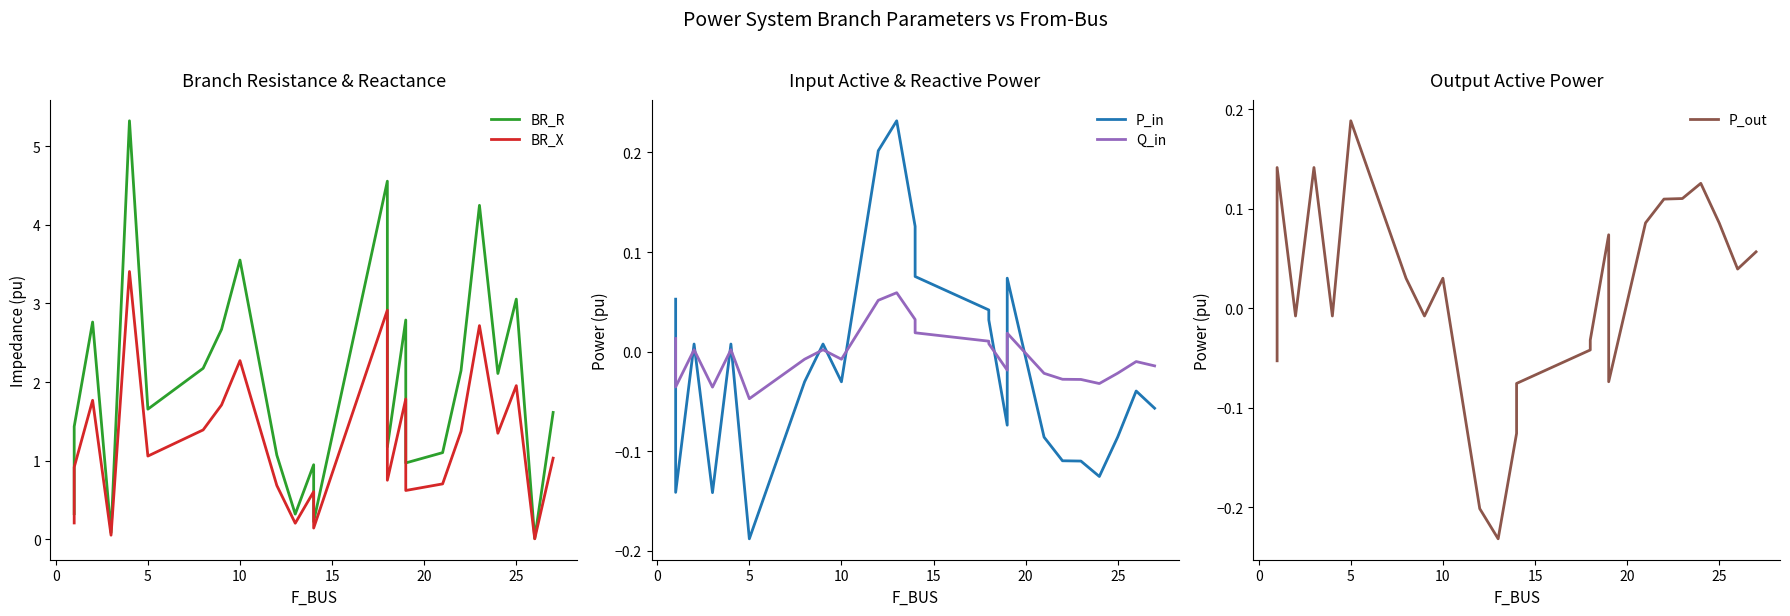

In Q_in, how many points are higher than both neighbors (excluding endpoints)?

6